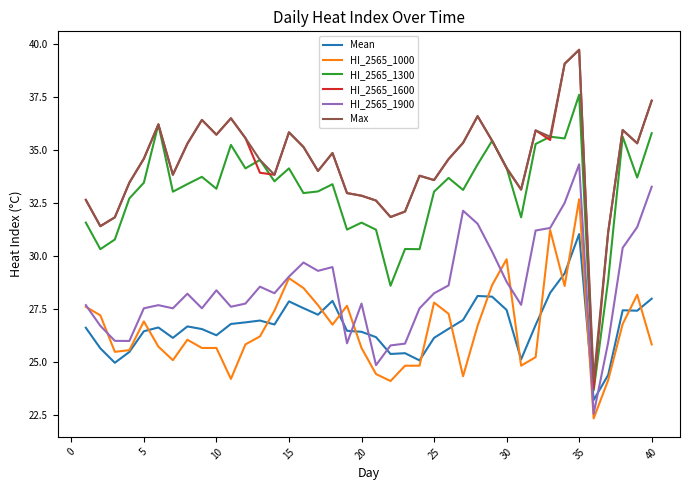

In HI_2565_1300, how many points are lower than both neighbors (excluding endpoints)?

14